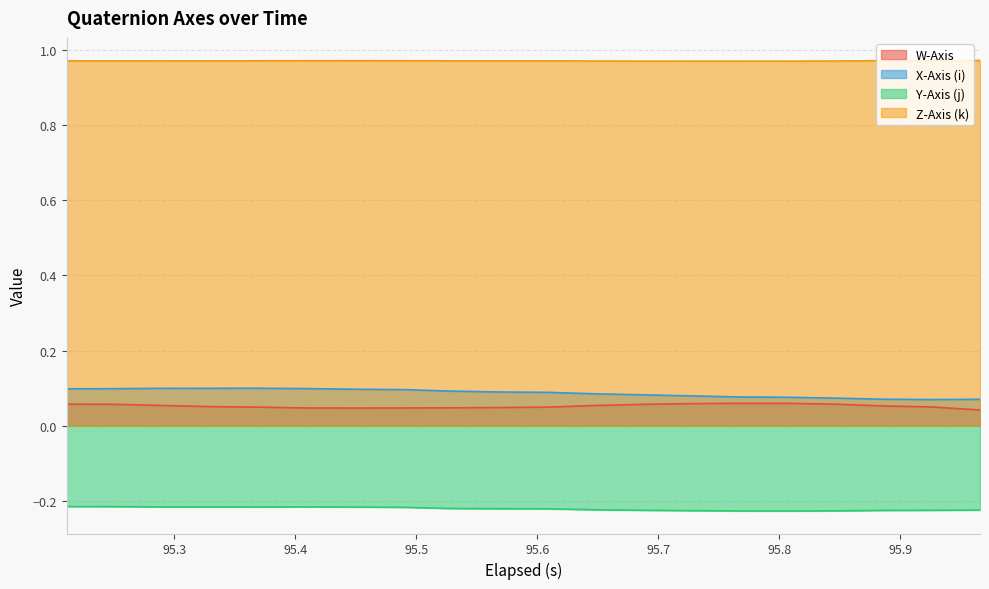

True or false: Y-Axis (j) and Z-Axis (k) intersect in this chart.

False